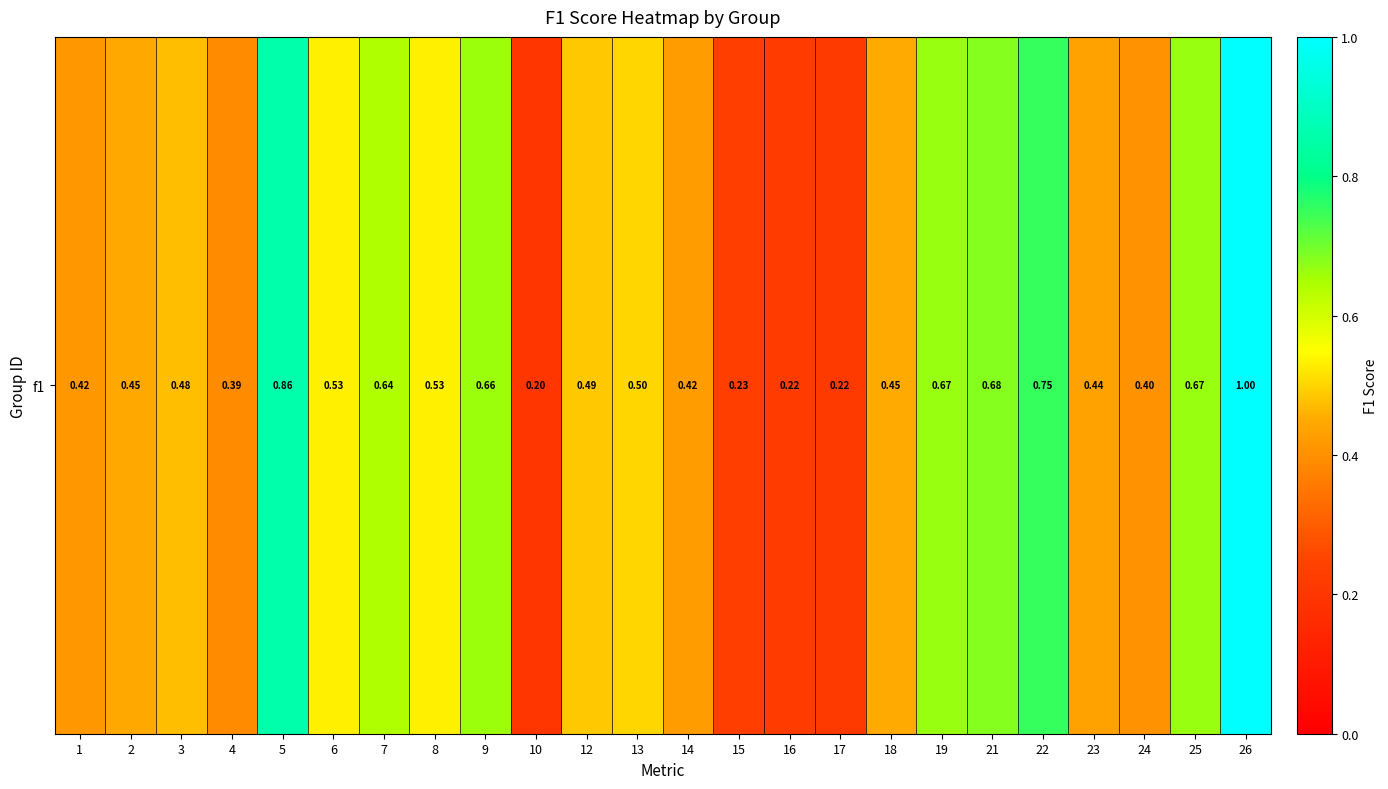

What is the average value?

0.5